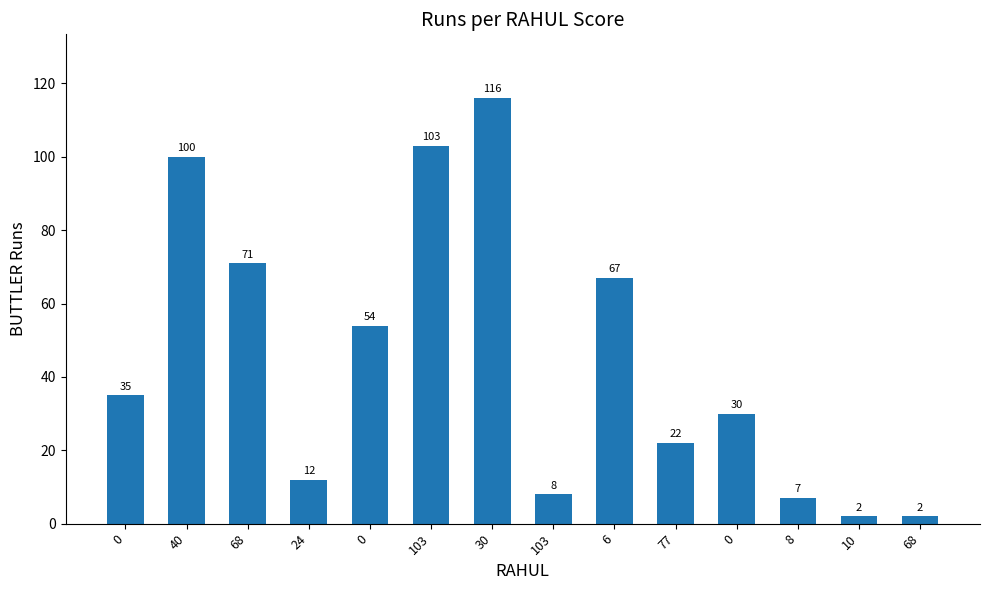

What is the value of the 4th bar from the left?

12